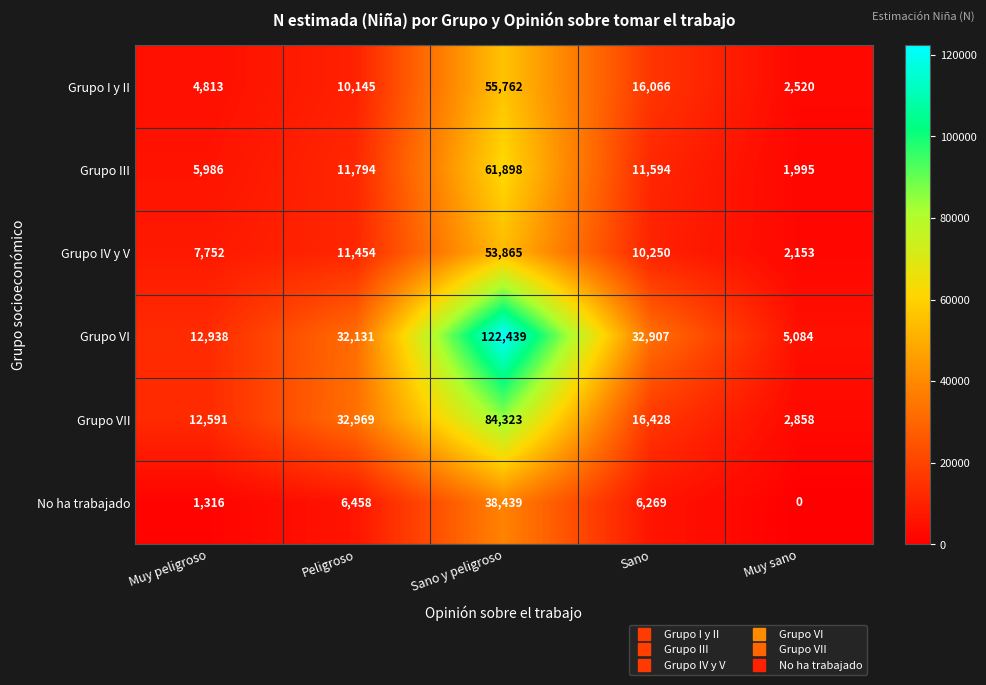

What is the approximate value of Grupo I y II at Muy peligroso, to the nearest 100?

4800